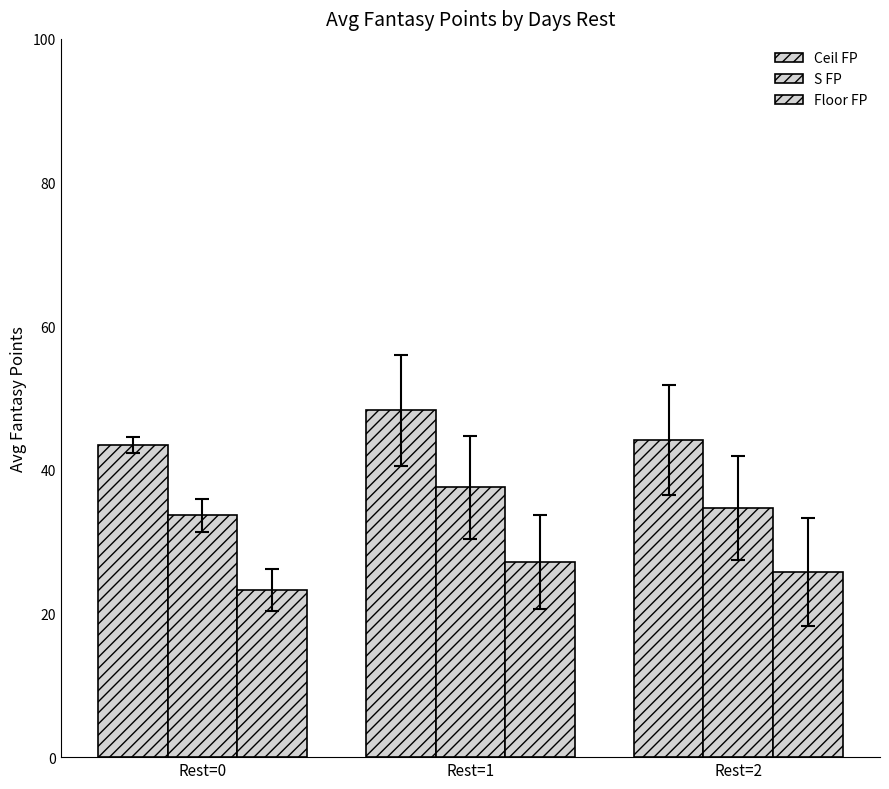

Count the S FP values in the range 33 to 37.

2